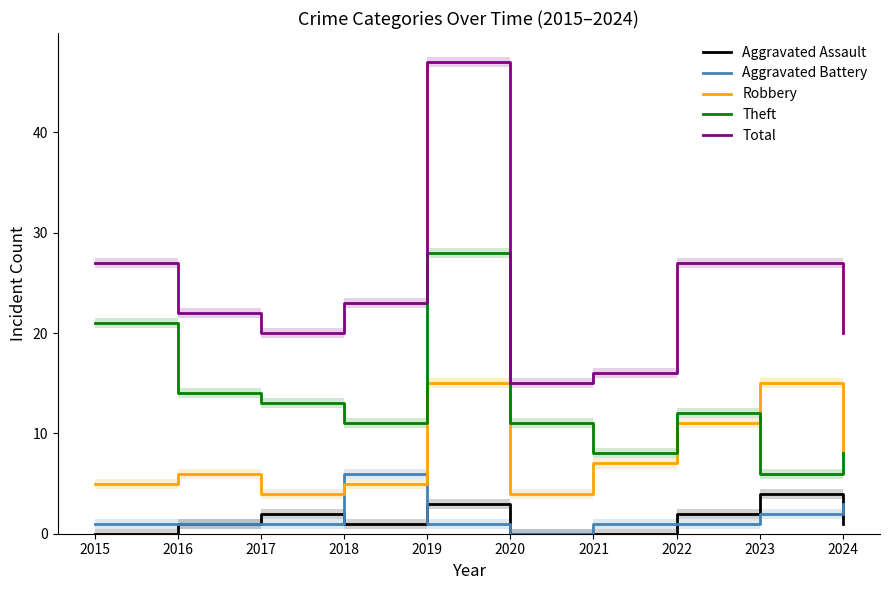

At which label does Aggravated Assault first exceed 1?

2017